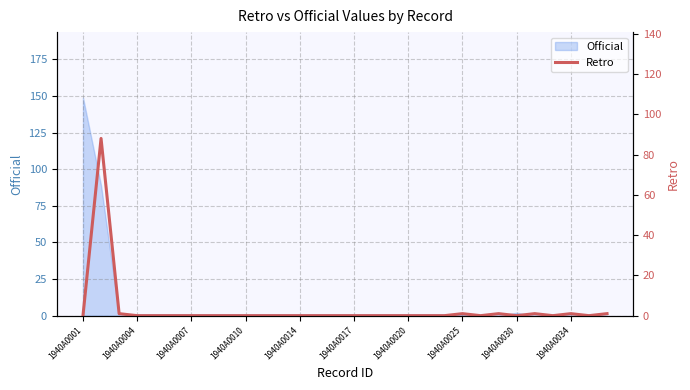

What position from the left is 1940A0007?

7